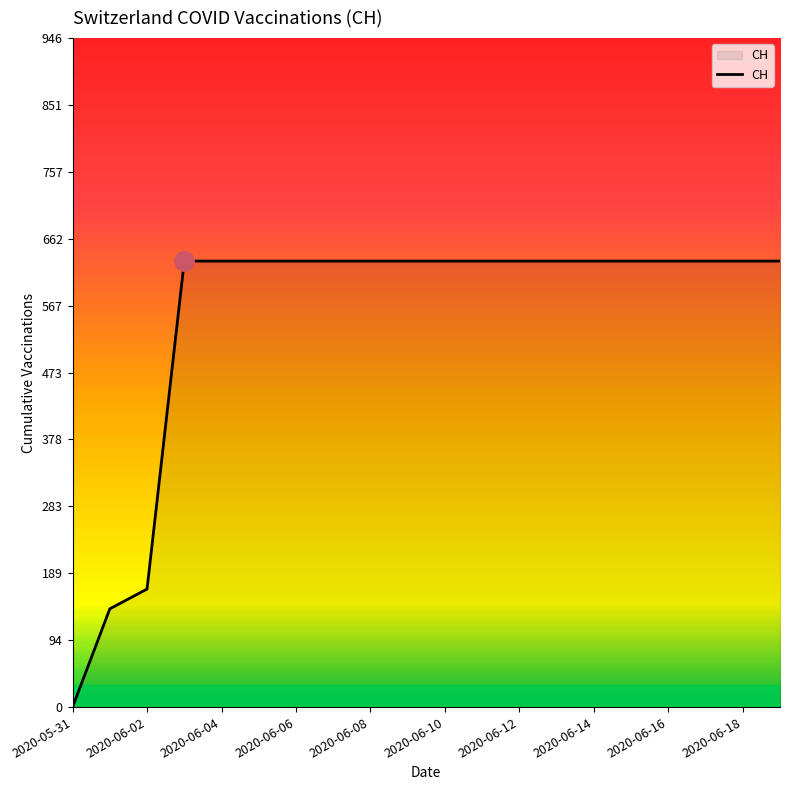

What is the maximum value shown in the chart?

631